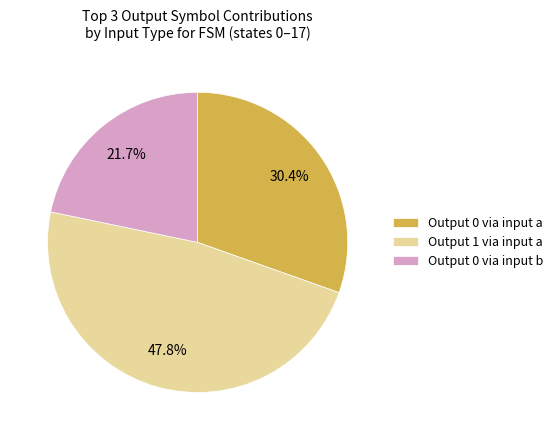

Count the number of slices in the pie.

3